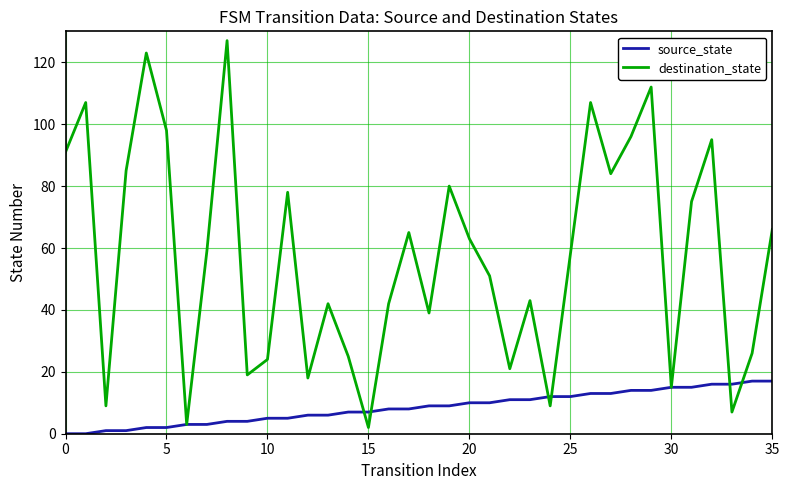

Which series has the largest total across all categories?

destination_state